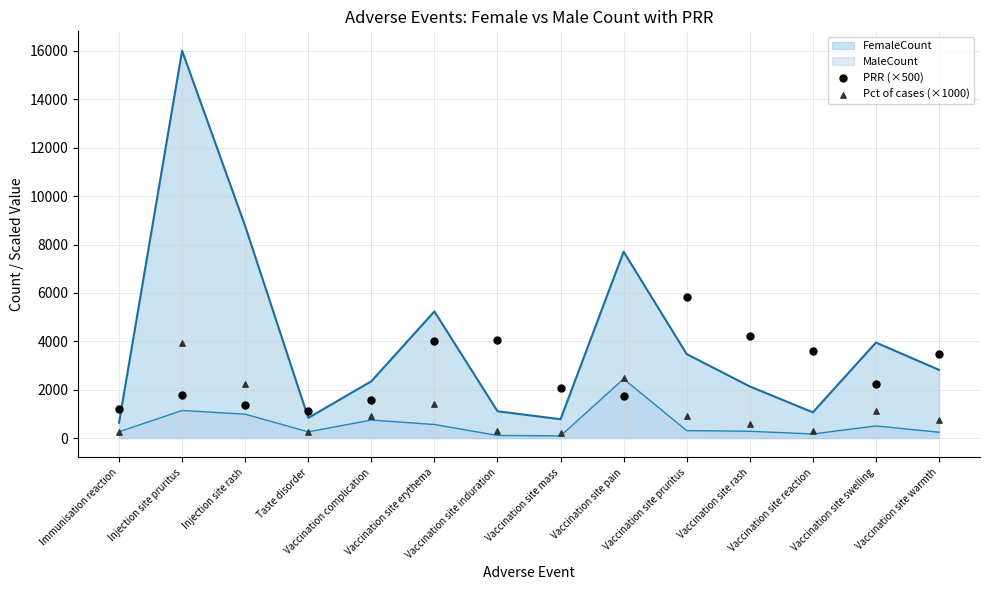

Which series reaches the maximum Y coordinate?

PRR (×500)